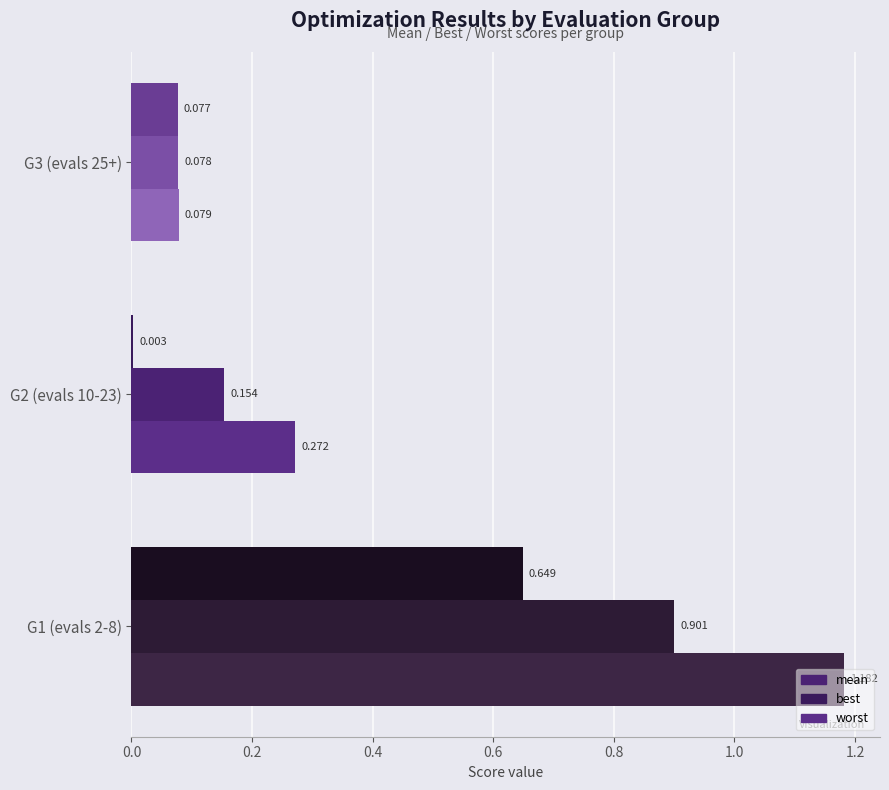

What is the spread (max minus min) of values at success_num=0 (evals~2-8)?

0.5